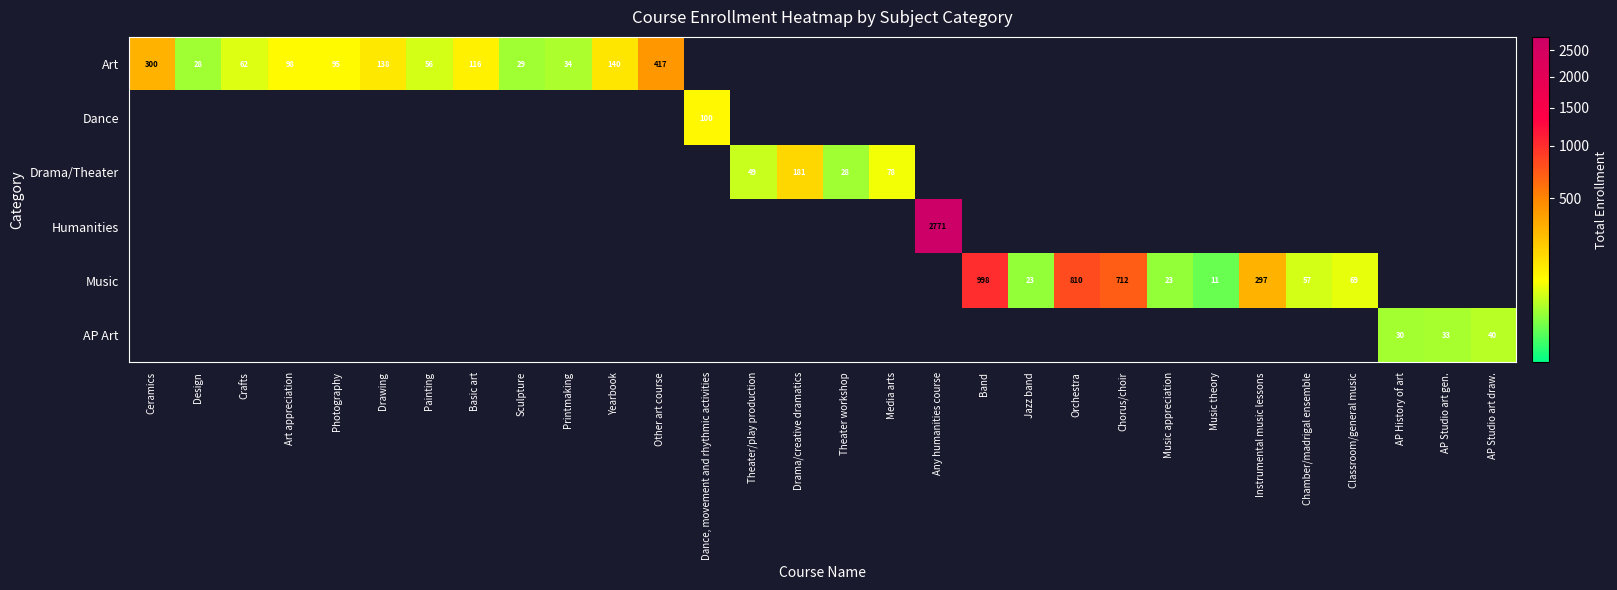

At which category is the sum across all series the highest?

Any humanities course